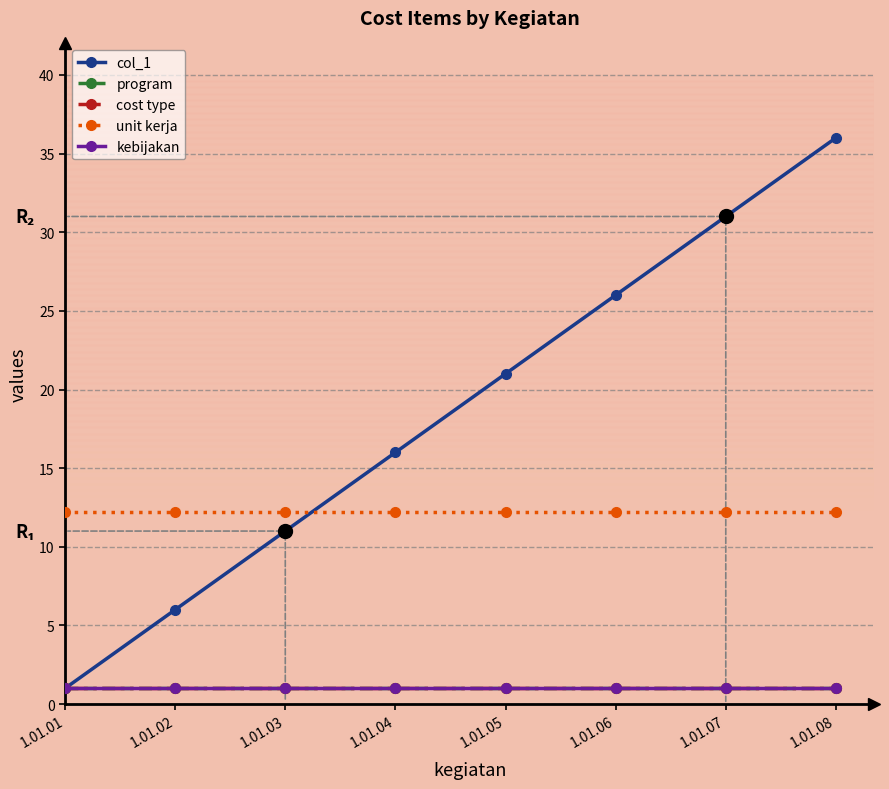

At which label is kebijakan closest to 1?

1.01.01